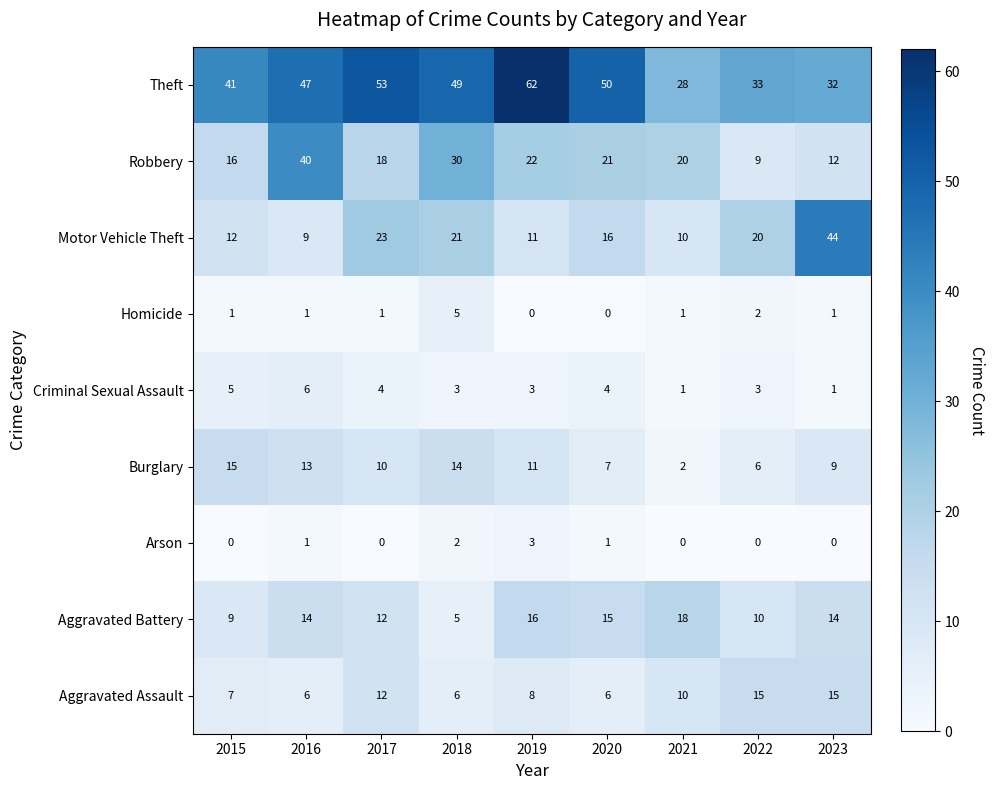

What is the difference between the maximum and minimum values in the Aggravated Battery series?

13